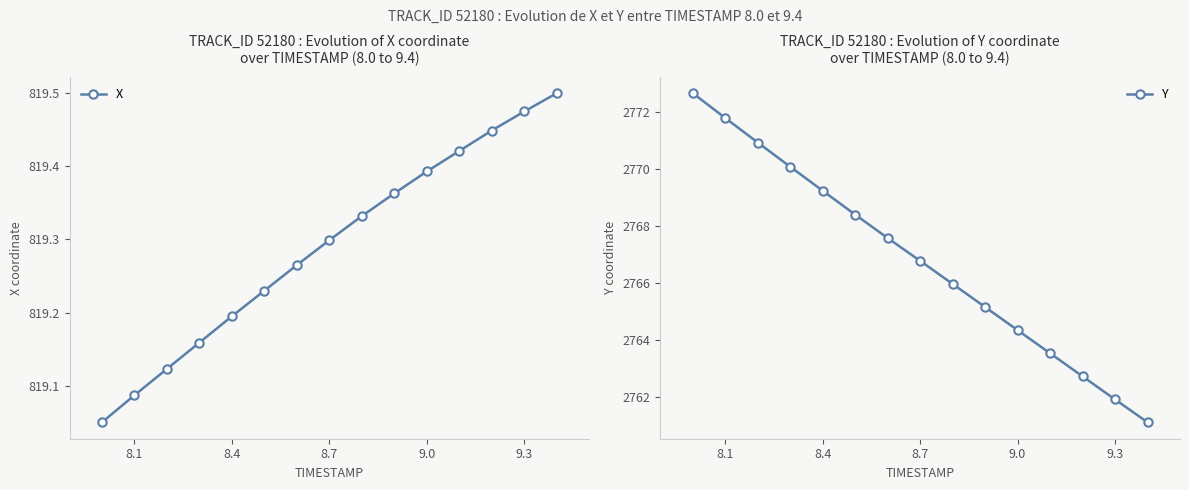

Reading left to right, list all the values displayed in this chart.

X: 819.0	819.1	819.1	819.2	819.2	819.2	819.3	819.3	819.3	819.4	819.4	819.4	819.4	819.5	819.5
Y: 2772.7	2771.8	2770.9	2770.1	2769.2	2768.4	2767.6	2766.8	2766.0	2765.2	2764.3	2763.5	2762.7	2761.9	2761.1